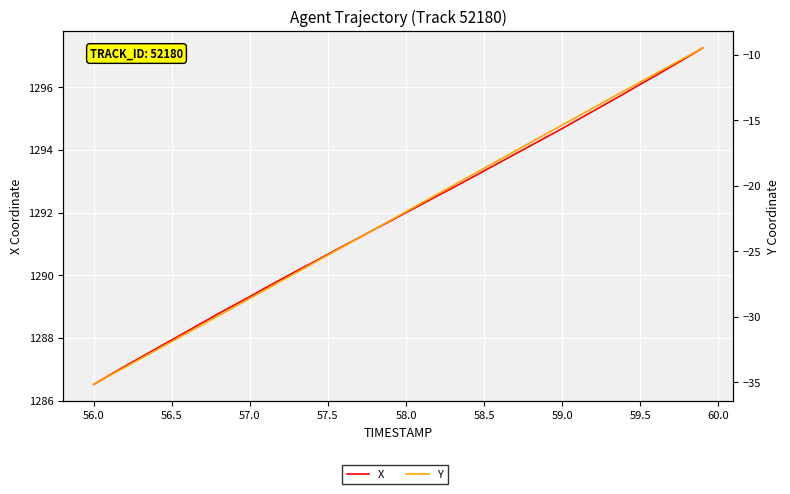

Which series has the largest total across all categories?

X